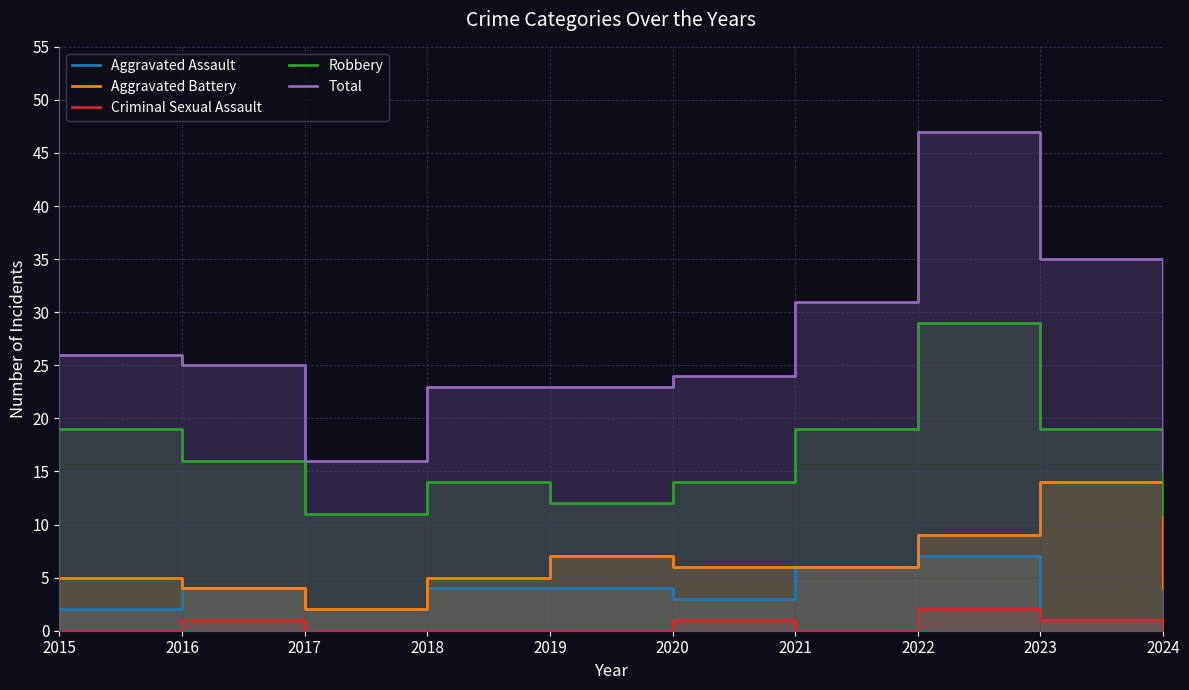

Reading left to right, extract all data points from this chart.

Aggravated Assault: 2	4	2	4	4	3	6	7	1	0
Aggravated Battery: 5	4	2	5	7	6	6	9	14	4
Criminal Sexual Assault: 0	1	0	0	0	1	0	2	1	0
Robbery: 19	16	11	14	12	14	19	29	19	11
Total: 26	25	16	23	23	24	31	47	35	15